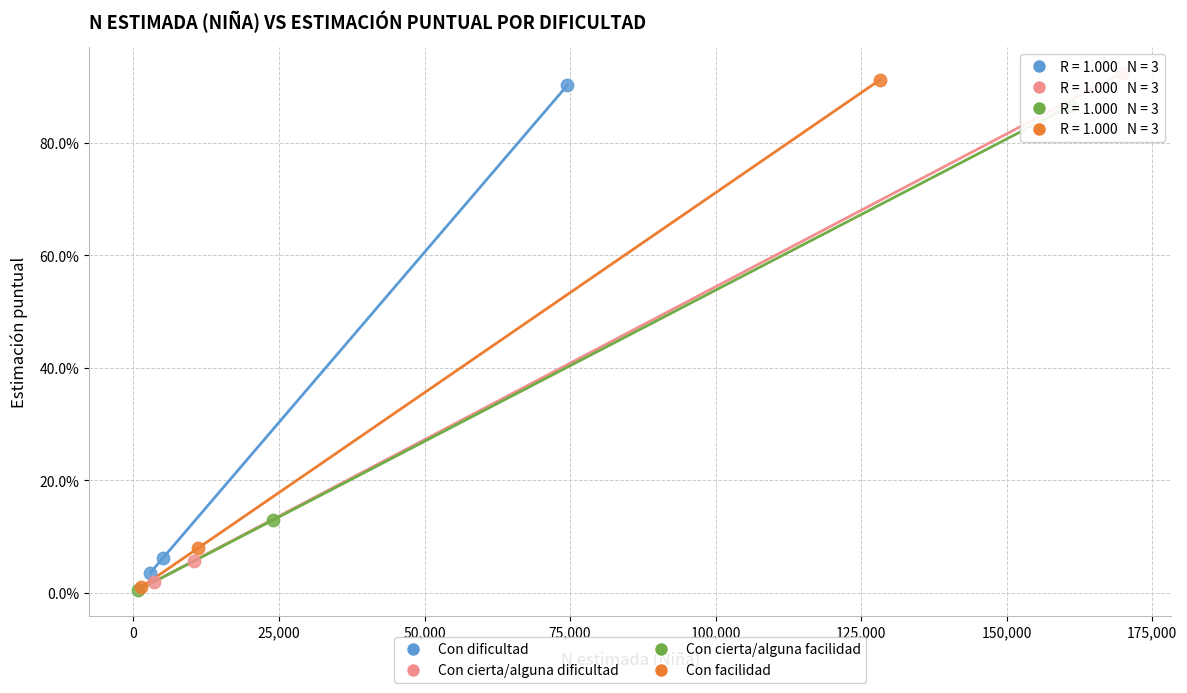

What are all the series names shown in the legend?

Con dificultad, Con cierta/alguna dificultad, Con cierta/alguna facilidad, Con facilidad